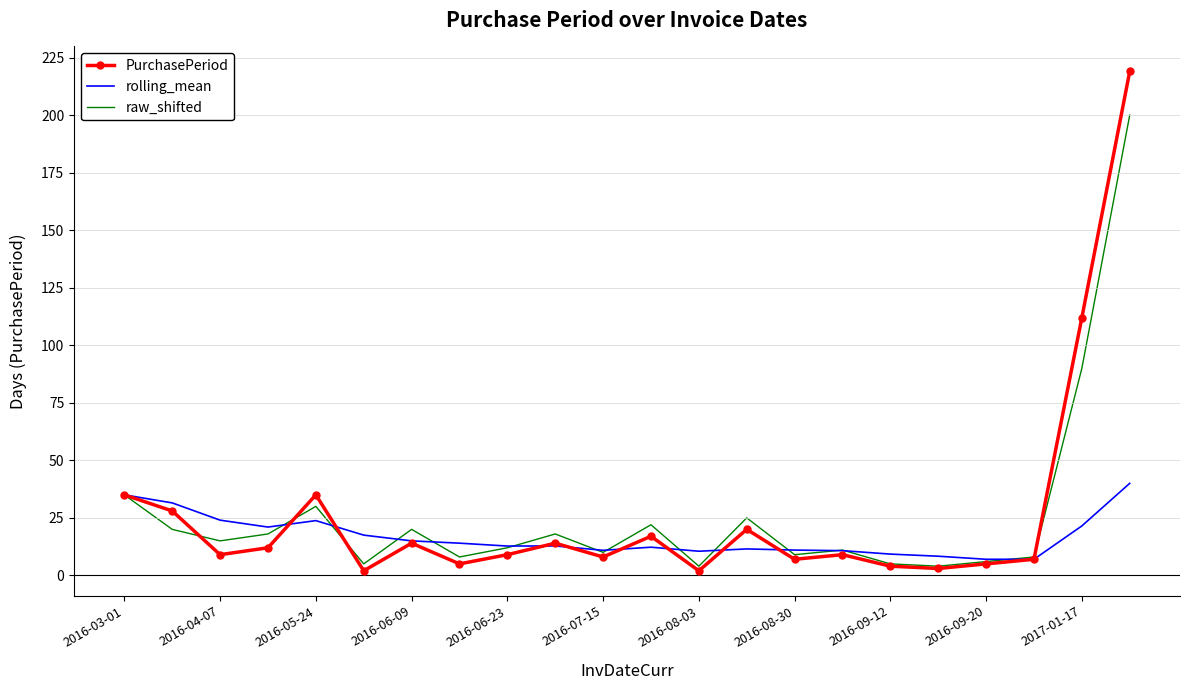

In PurchasePeriod, how many points are higher than both neighbors (excluding endpoints)?

6